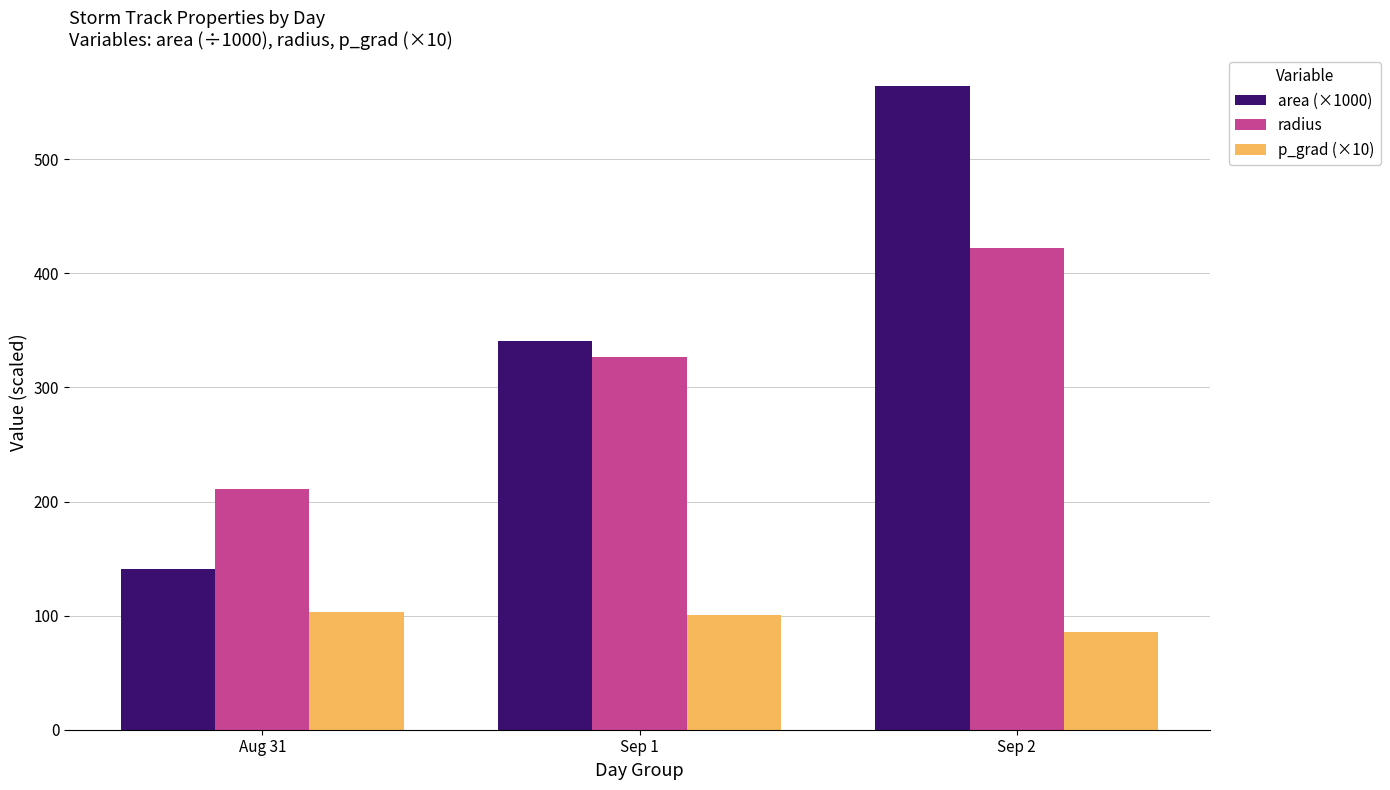

What is the difference between the highest and lowest values at Sep 1?

240.9